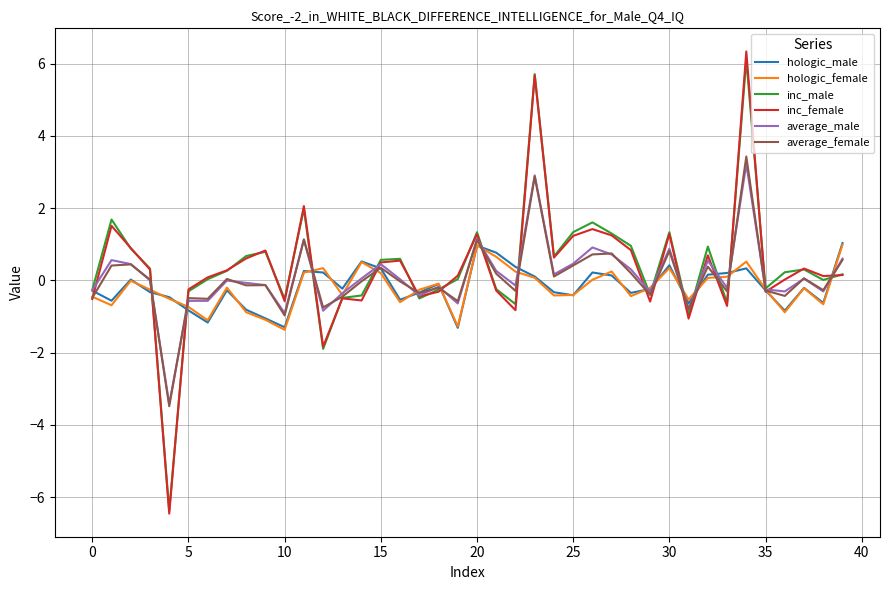

What is the lowest value of the hologic_female series?

-1.4